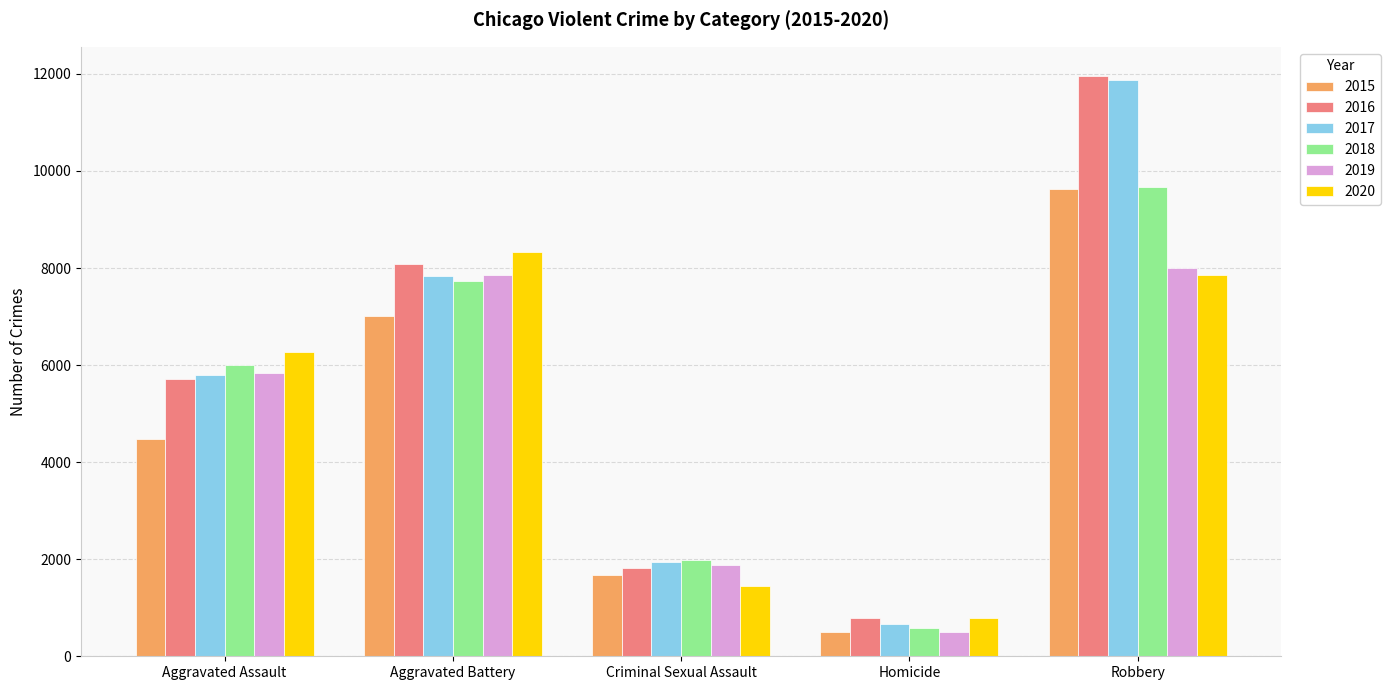

What is the difference between the maximum and minimum values in the 2018 series?

9090